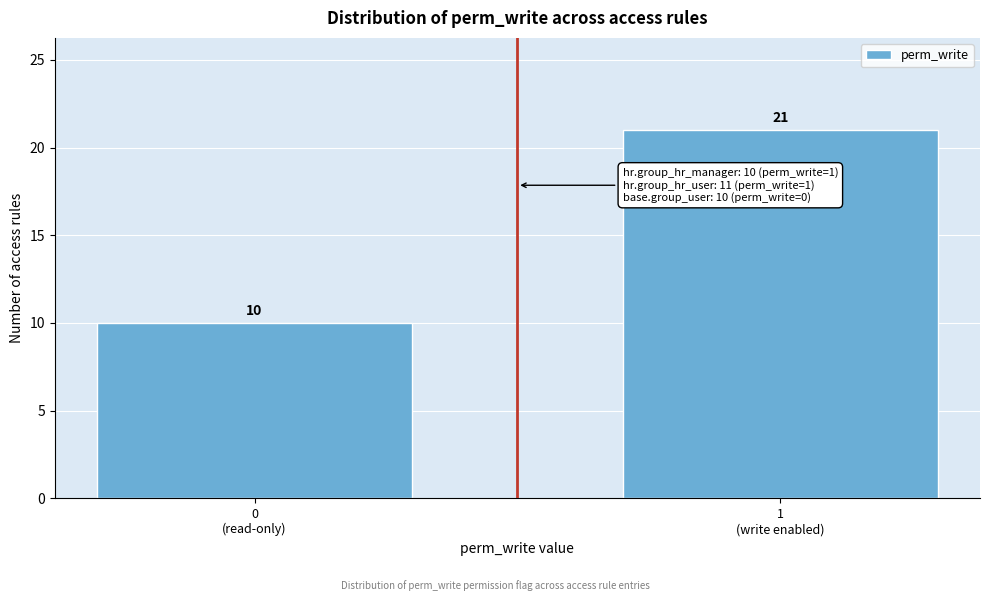

Reading left to right, what are all the values shown in this chart?

10	21